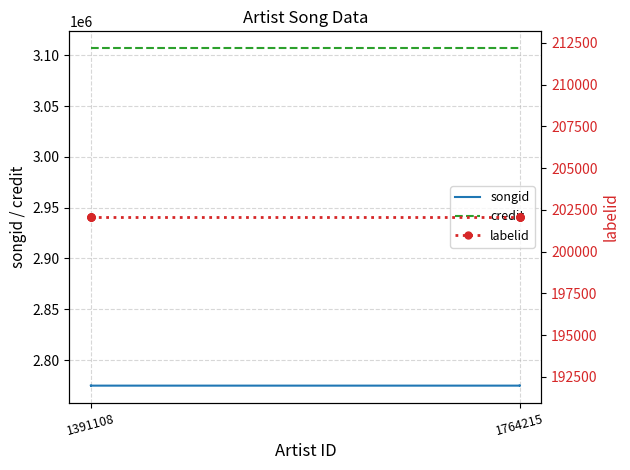

What is the lowest value of the labelid series?

202075